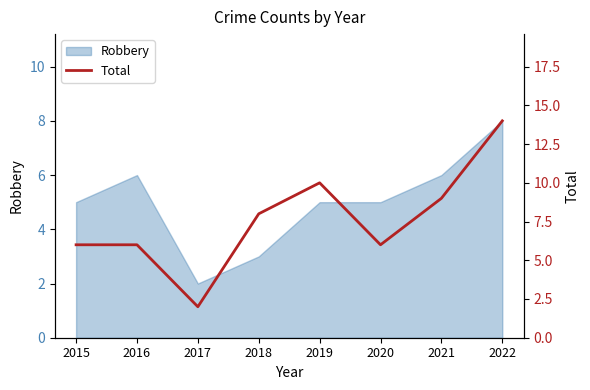

How many values exceed 8?

3